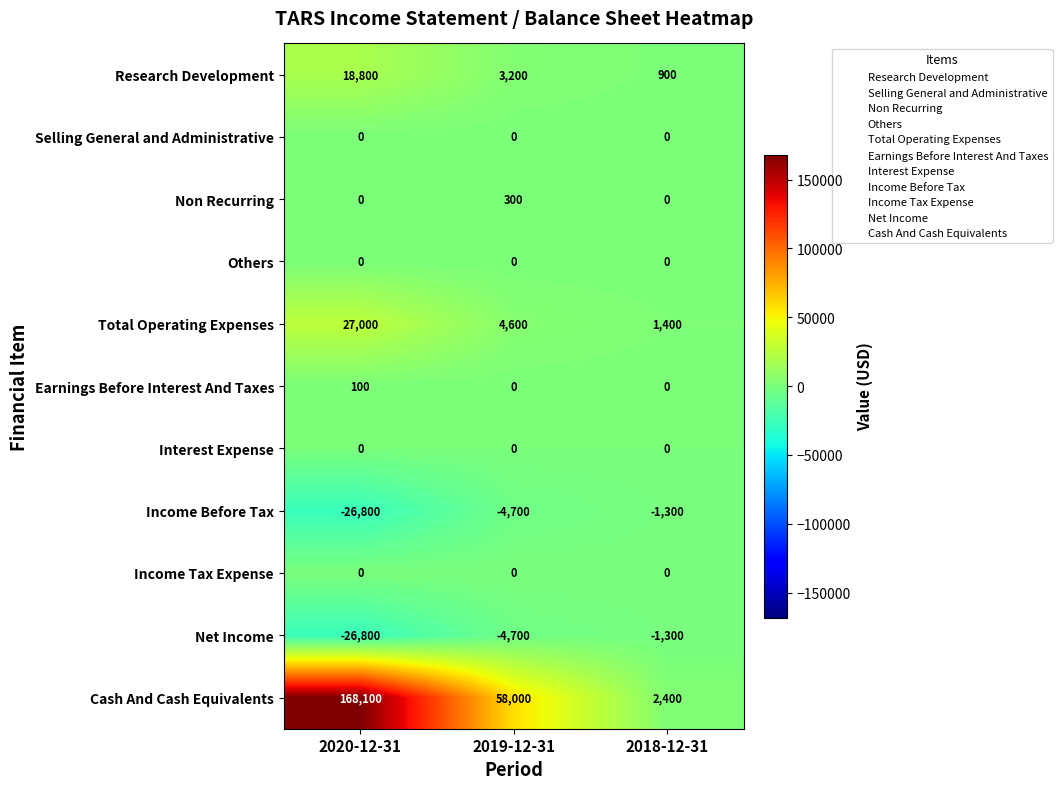

What is the sum of all Total Operating Expenses values?

33000